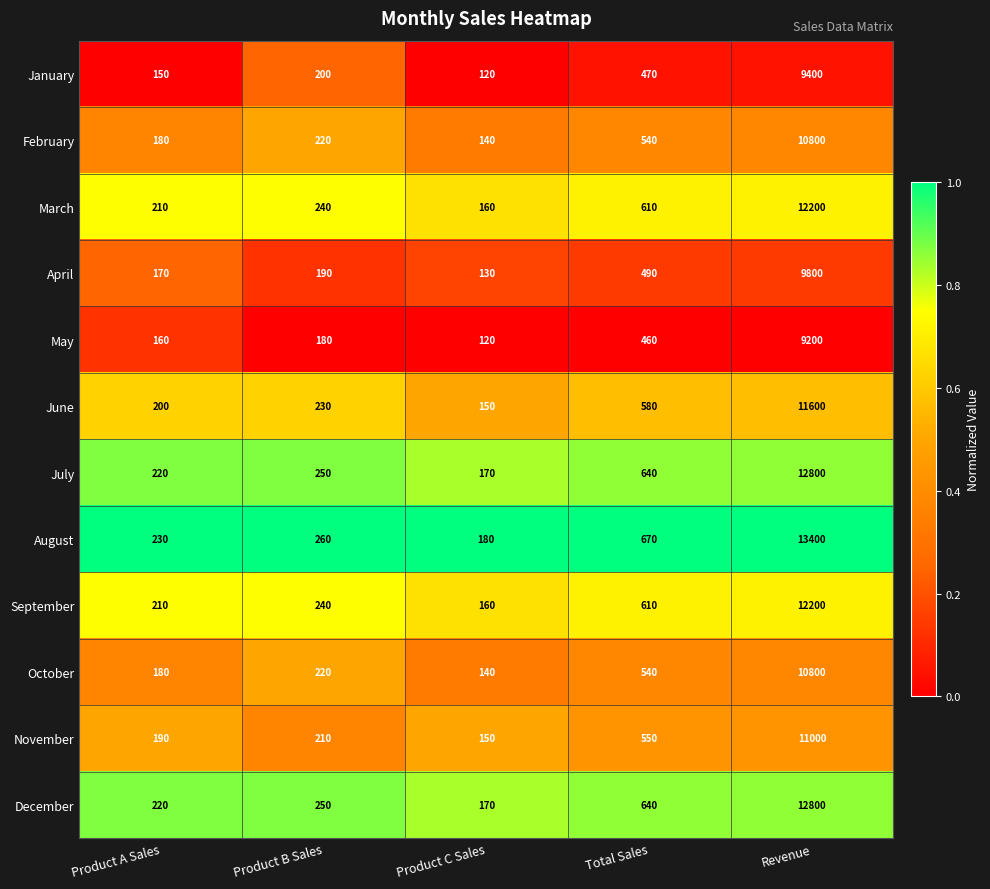

True or false: February has a value of 220 at Product B Sales.

True